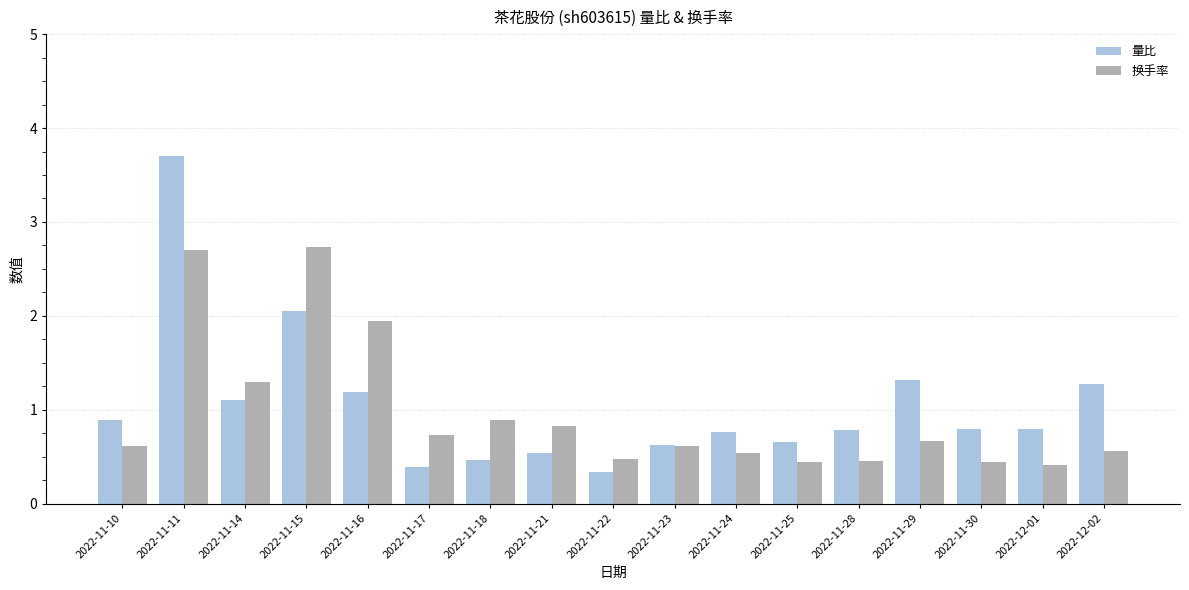

Which series changed the most between 2022-11-15 and 2022-11-22?

换手率